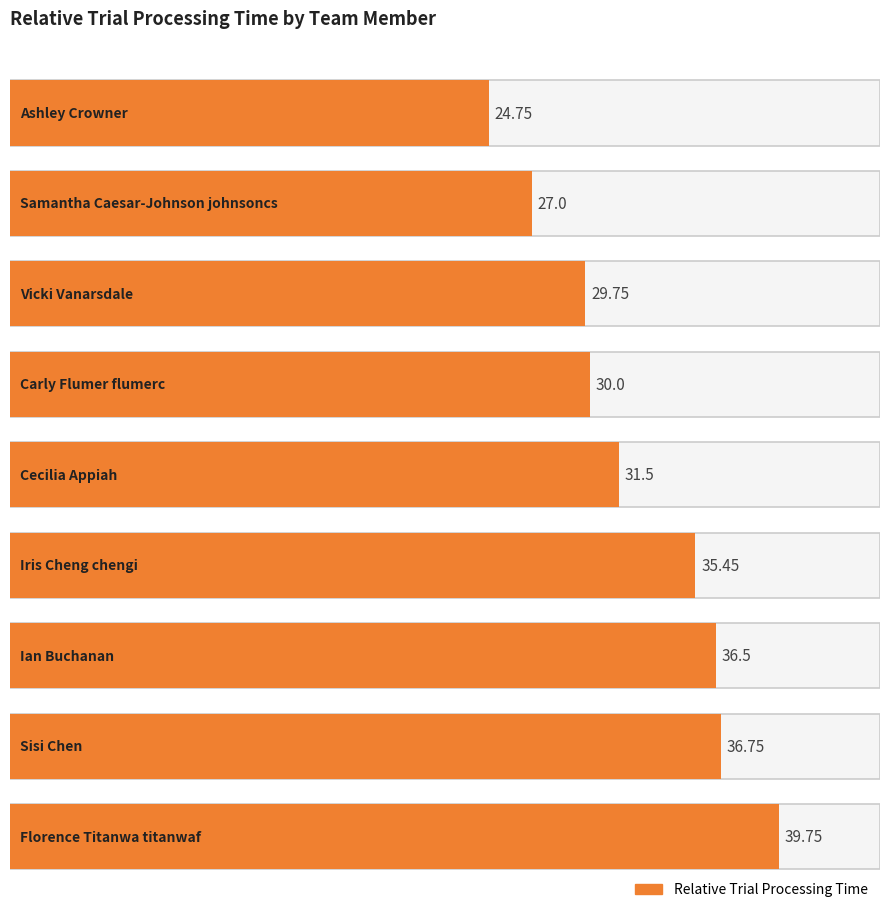

What is the difference between the maximum and minimum values?

15.0